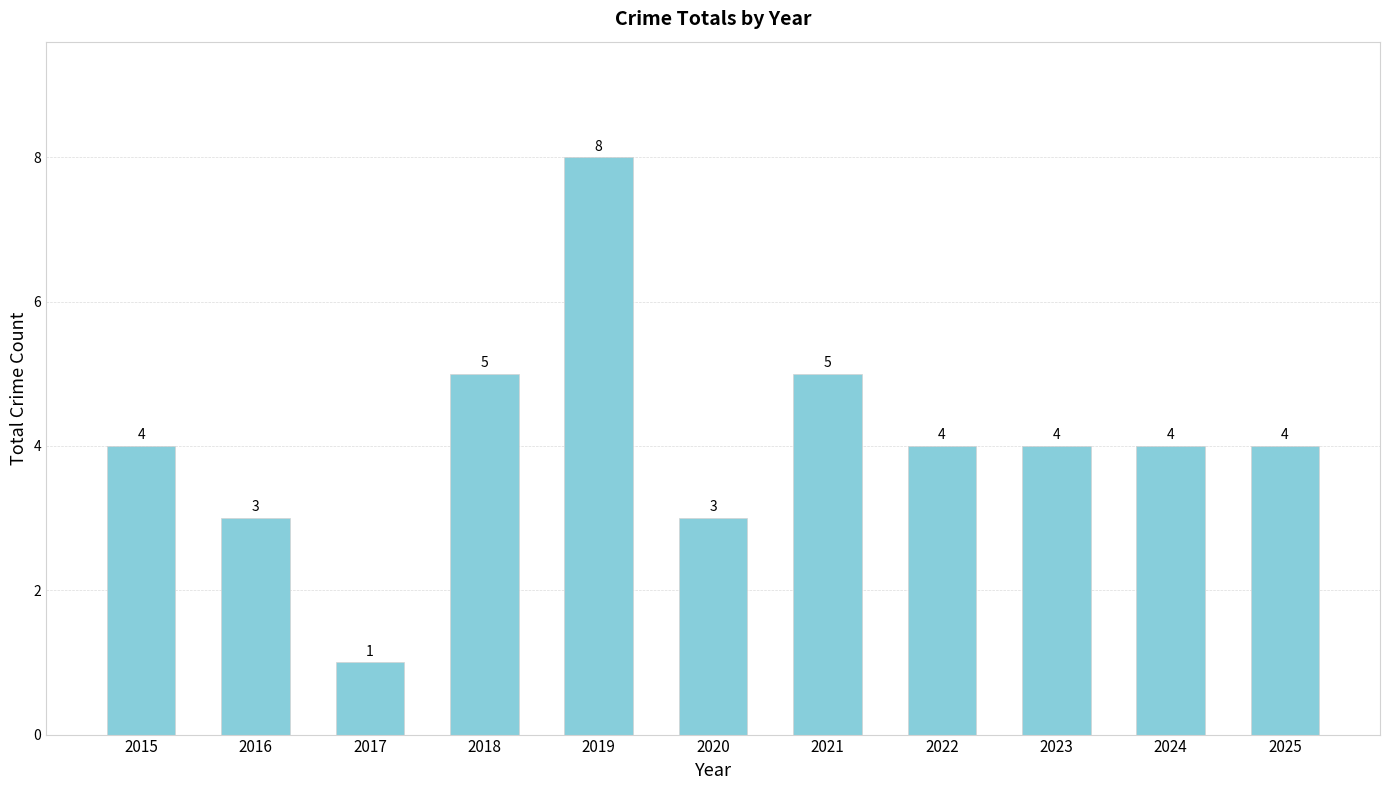

How many values are below 4?

3